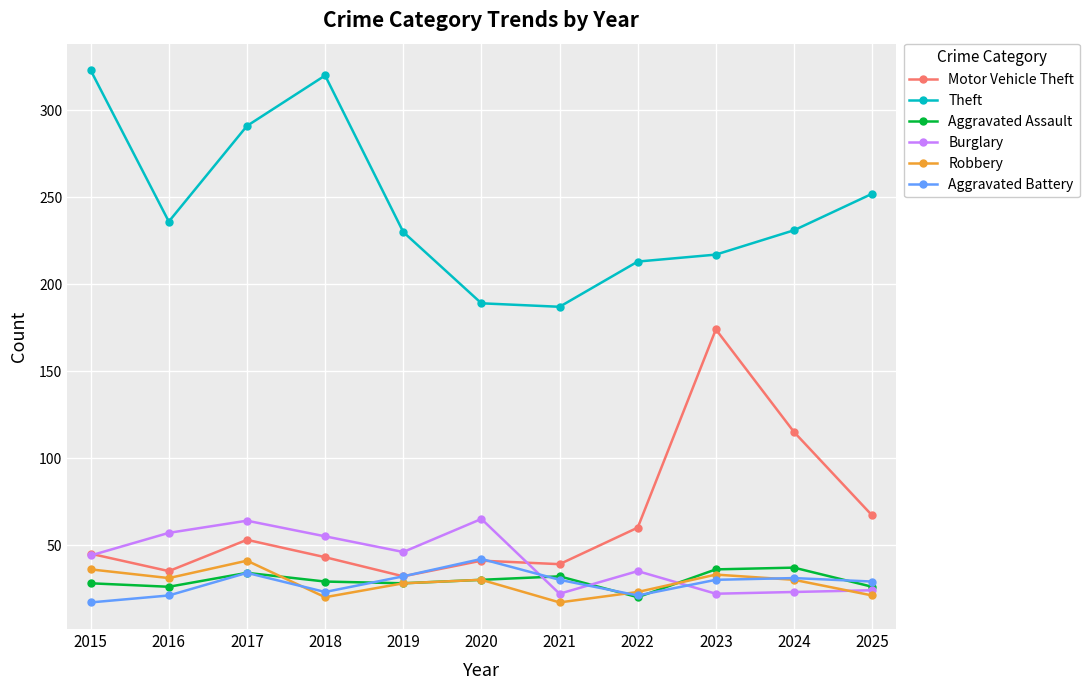

True or false: Motor Vehicle Theft and Aggravated Assault cross at least once.

False